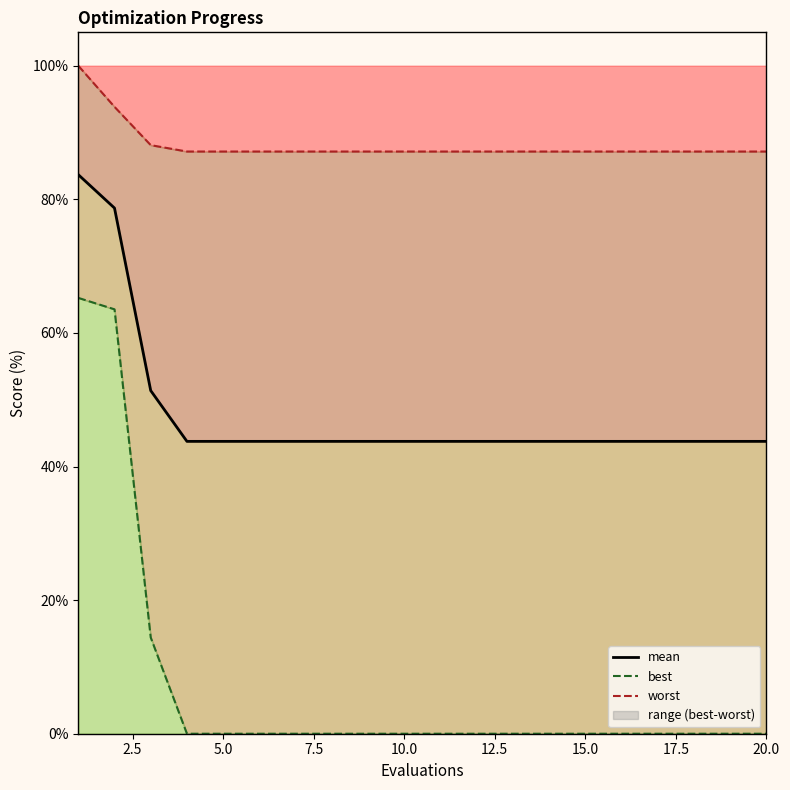

What is the spread (max minus min) of values at 17.5?

87.2